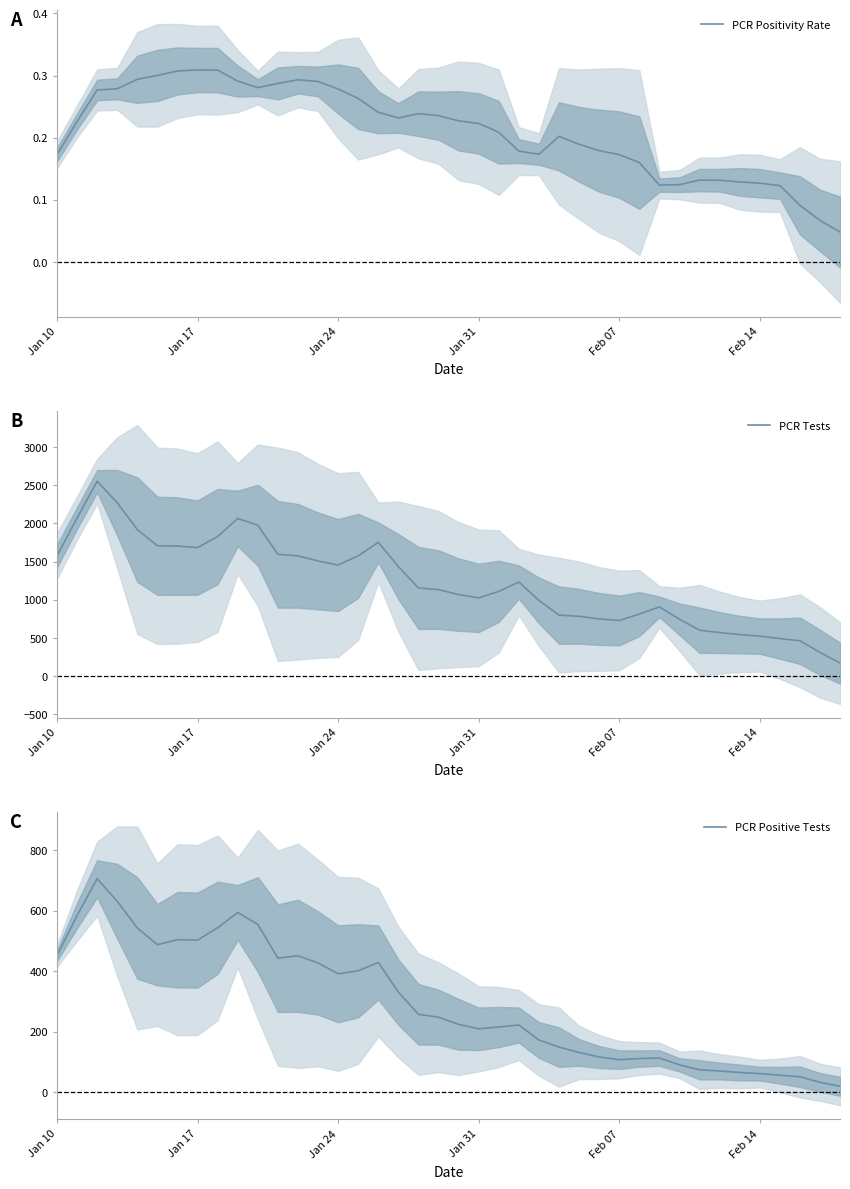

What is the lowest value of the PCR Tests series?

169.0